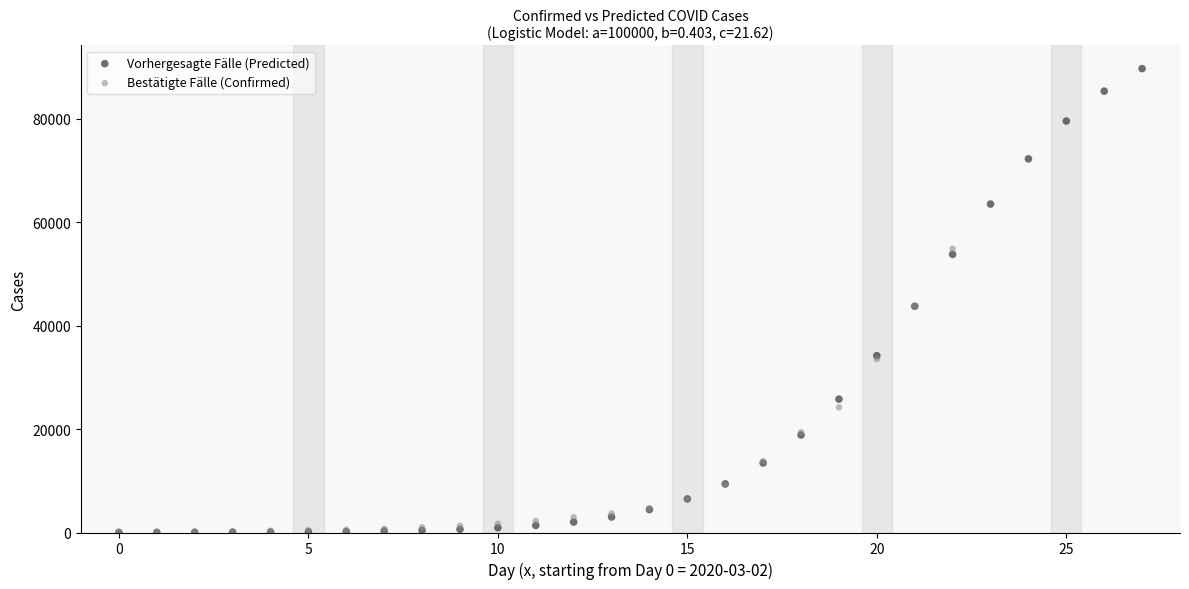

Which series contains the highest Y value?

Vorhergesagte Fälle (Predicted)